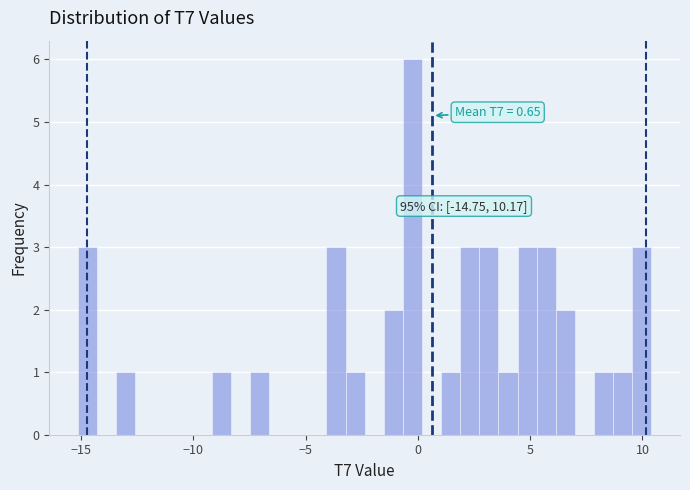

Read against the x-axis, roughly where is the centre of the tallest bar?

0.0